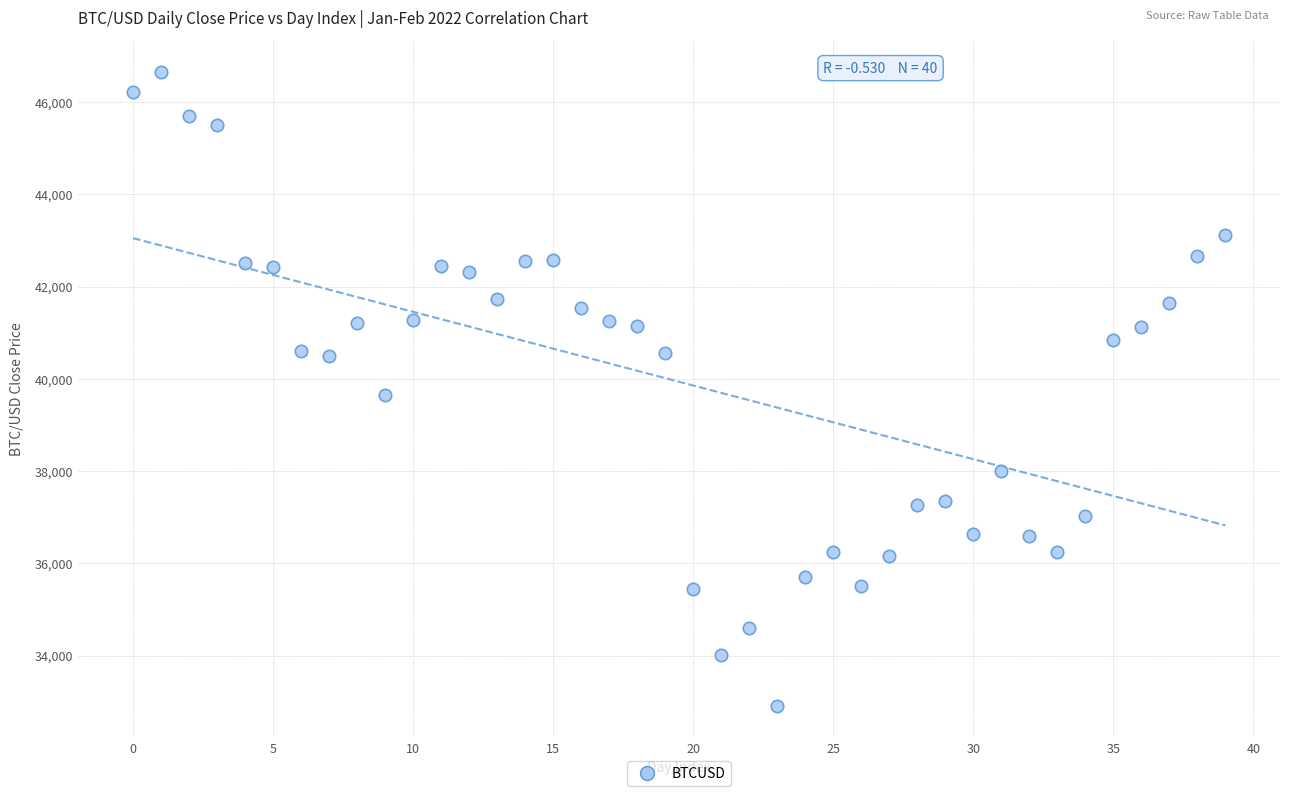

What is the range of Y values (max minus min)?

13736.8